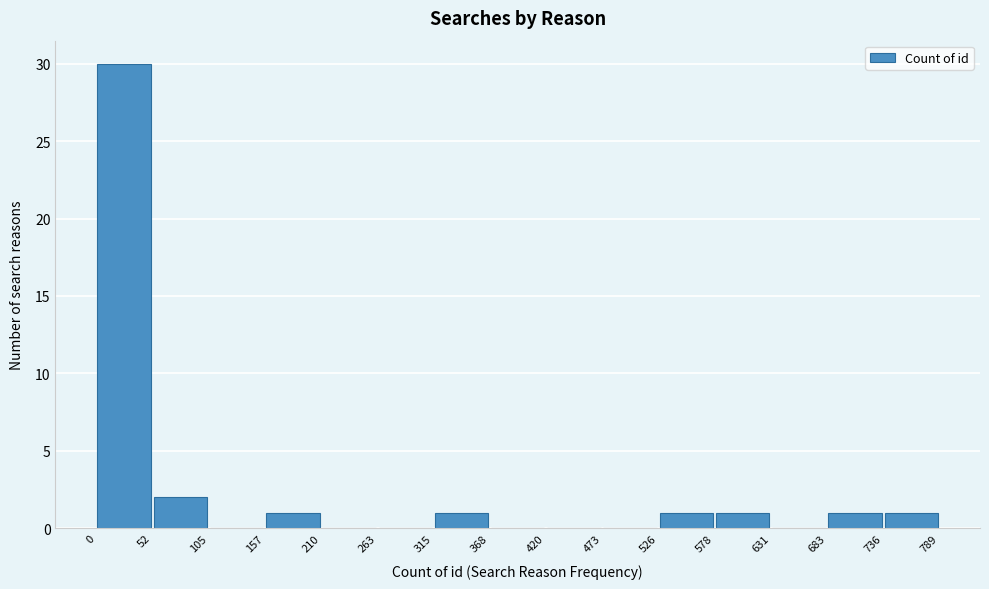

Reading left to right, transcribe this chart: for each bar, give the range it covers on the x-axis and its height. The values are not printed on the chart, so give them approximately, as read against the axis.

0 to 52: 30
52 to 105: 2
105 to 157: 0
157 to 210: 1
210 to 263: 0
263 to 315: 0
315 to 368: 1
368 to 420: 0
420 to 473: 0
473 to 526: 0
526 to 578: 1
578 to 631: 1
631 to 683: 0
683 to 736: 1
736 to 789: 1